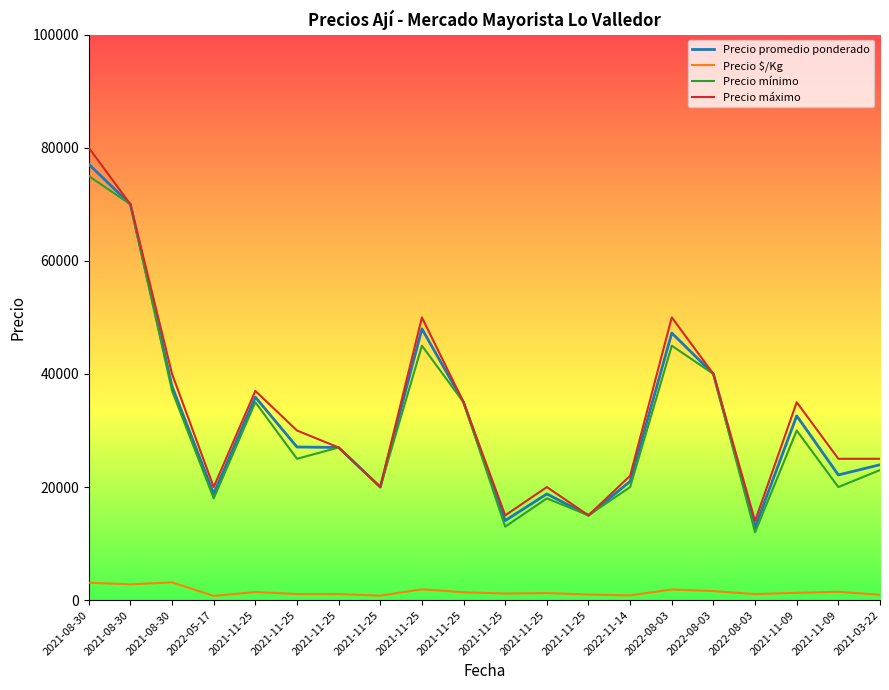

What is the label of the 10th point from the left?

2021-11-25